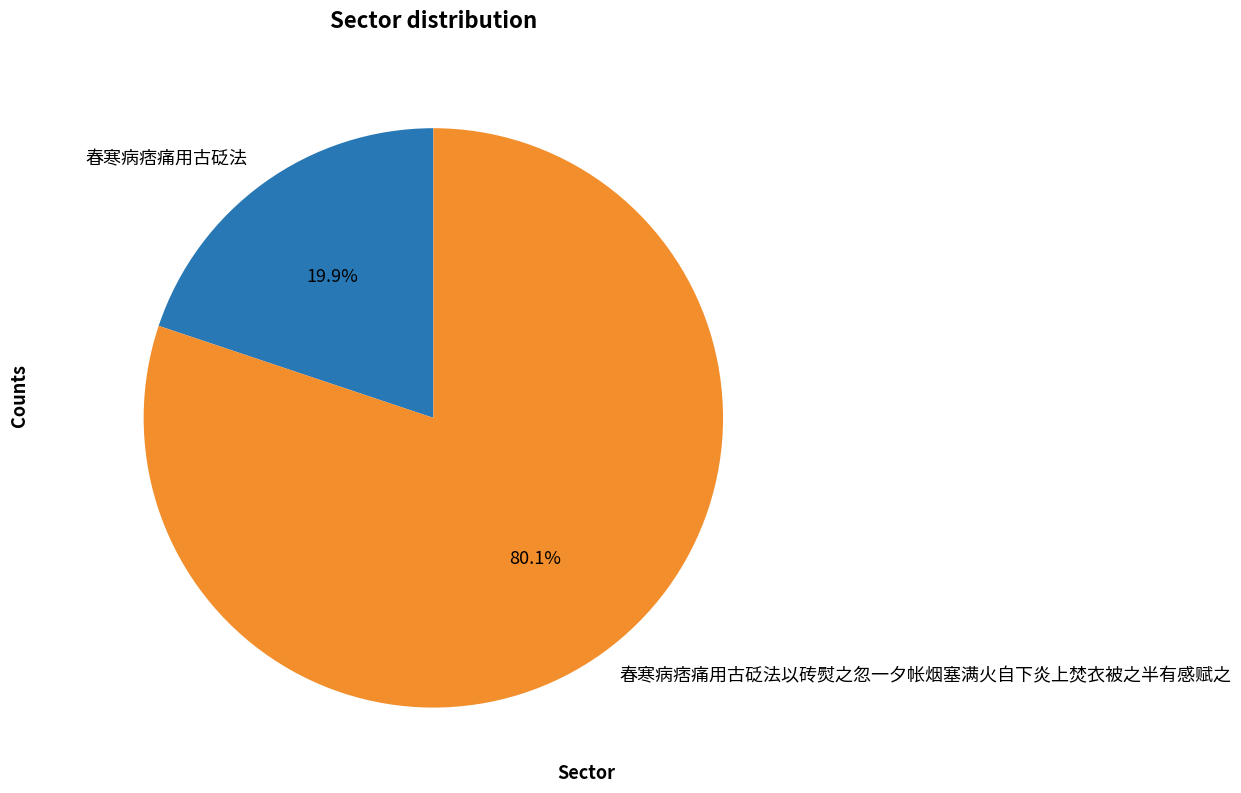

What is the ratio of the value at 春寒病痞痛用古砭法以砖熨之忽一夕帐烟塞满火自下炎上焚衣被之半有感赋之 to the value at 春寒病痞痛用古砭法?

4.0